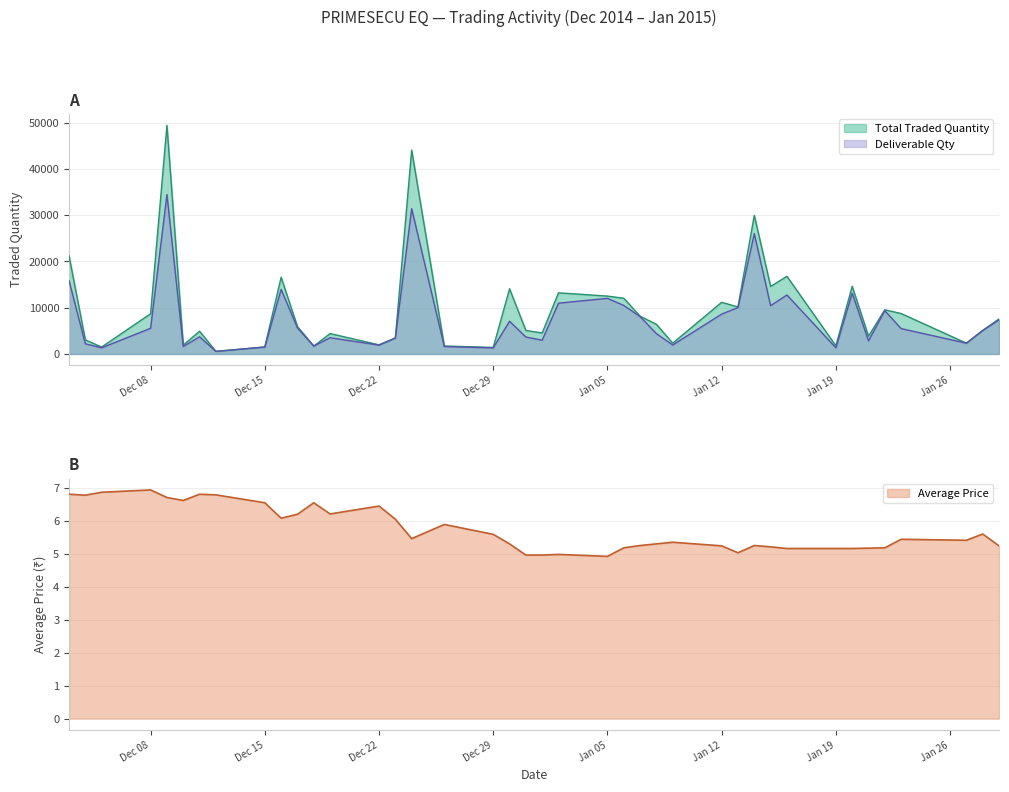

Which series has the largest range (max minus min)?

Total Traded Quantity